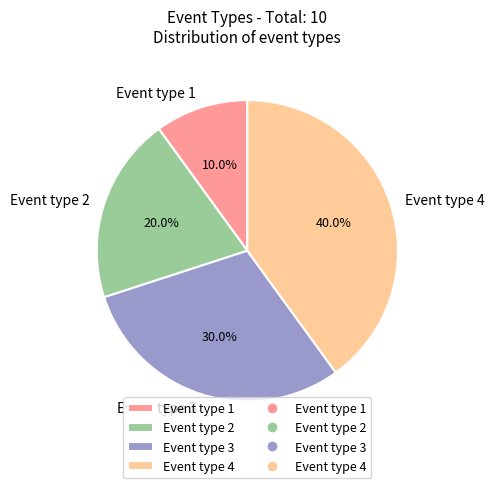

The Event type 4 slice represents 52% of the pie. True or false?

False